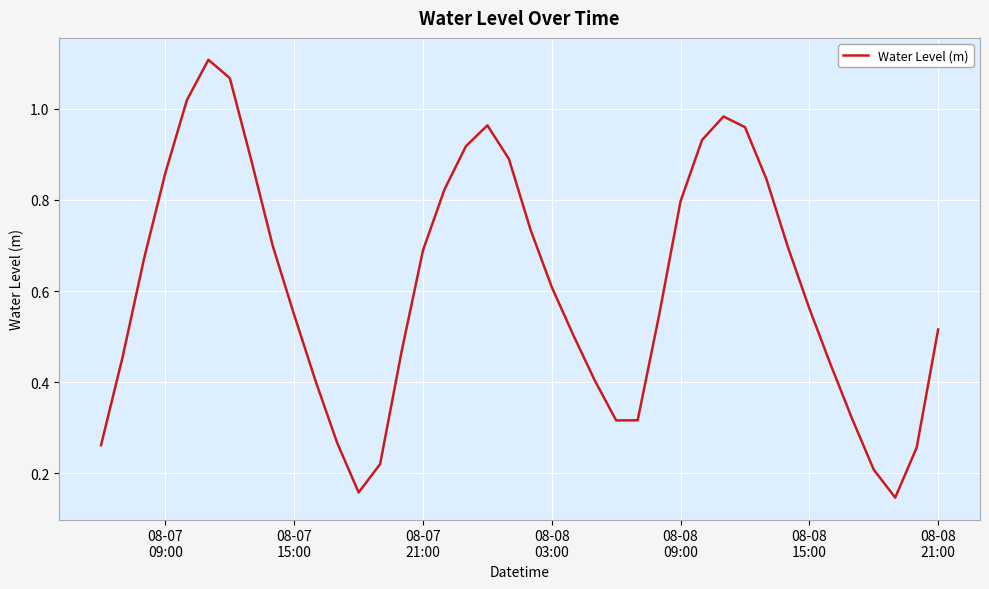

How many lines are shown in the chart?

1